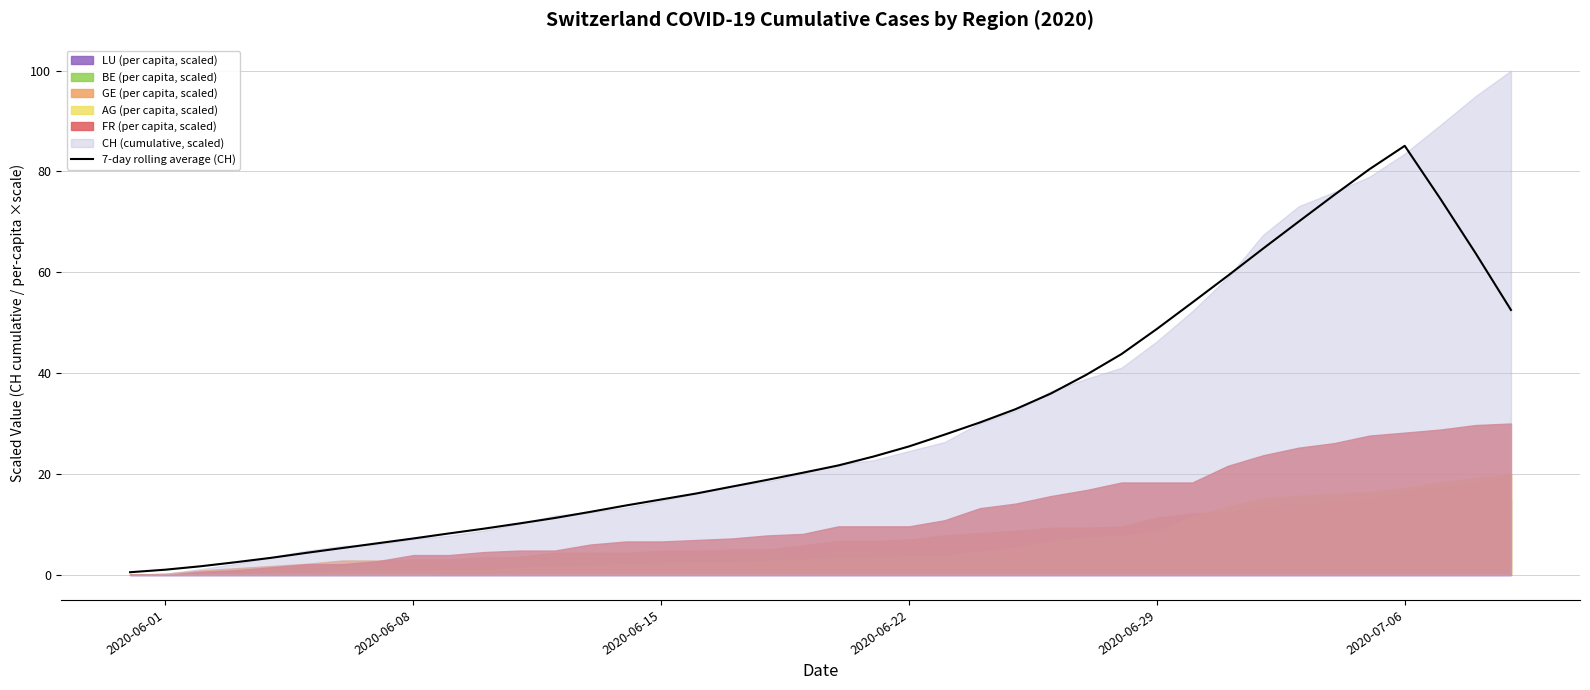

Which category has the highest value in the 7-day rolling average (CH) series?

2020-07-06